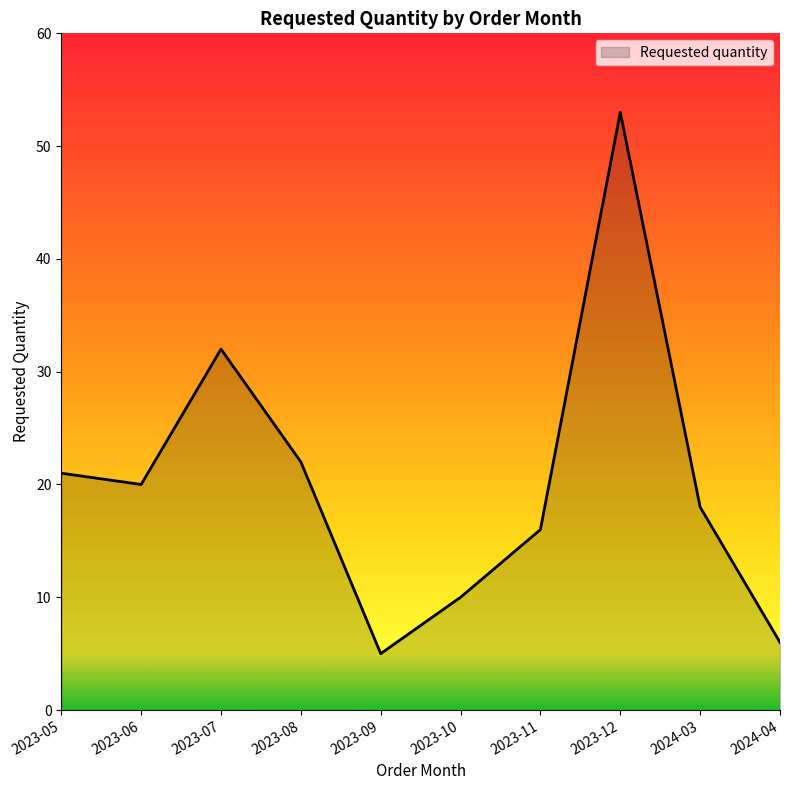

Which has a higher value, 2023-05 or 2023-07?

2023-07